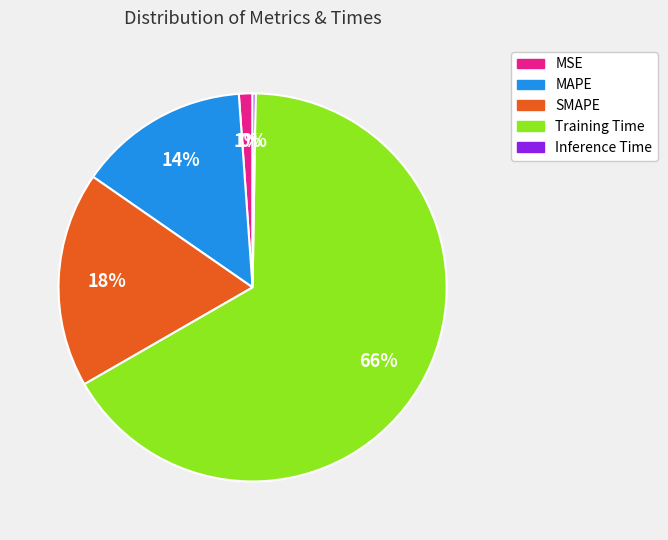

To the nearest percent, what is the difference between the MSE and SMAPE slice percentages?

17%